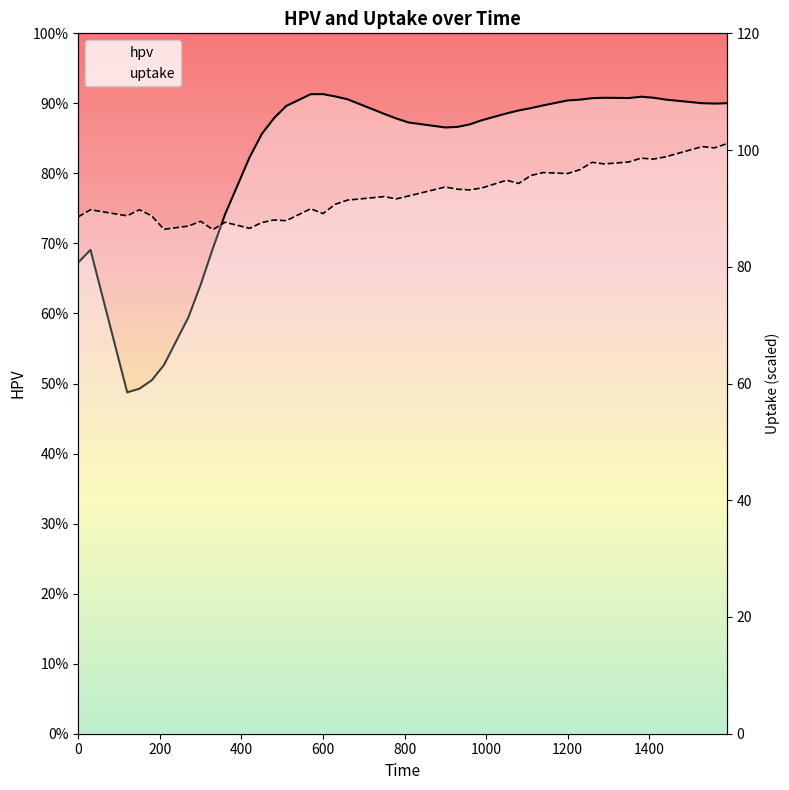

Reading right to left, transcribe all the data shown in this chart.

hpv: 1590=90.0	1560=90.0	1530=90.0	1440=90.5	1410=90.8	1380=91.0	1350=90.8	1290=90.8	1260=90.7	1230=90.5	1200=90.4	1140=89.7	1110=89.3	1080=89.0	1050=88.6	990=87.6	960=87.0	930=86.6	900=86.6	810=87.3	780=87.8	750=88.5	660=90.6	630=91.0	600=91.3	570=91.3	510=89.6	480=87.9	450=85.6	420=82.3	360=74.2	330=69.3	300=64.1	270=59.5	210=52.6	180=50.5	150=49.3	120=48.7	30=69.1	0=67.3
uptake: 1590=101.1	1560=100.4	1530=100.6	1440=98.8	1410=98.4	1380=98.6	1350=98.0	1290=97.6	1260=97.9	1230=96.6	1200=96.0	1140=96.1	1110=95.6	1080=94.3	1050=94.8	990=93.5	960=93.2	930=93.3	900=93.7	810=92.1	780=91.6	750=92.0	660=91.4	630=90.7	600=89.1	570=89.9	510=87.9	480=88.0	450=87.6	420=86.6	360=87.6	330=86.4	300=87.8	270=87.0	210=86.4	180=88.7	150=89.8	120=88.7	30=89.8	0=88.6